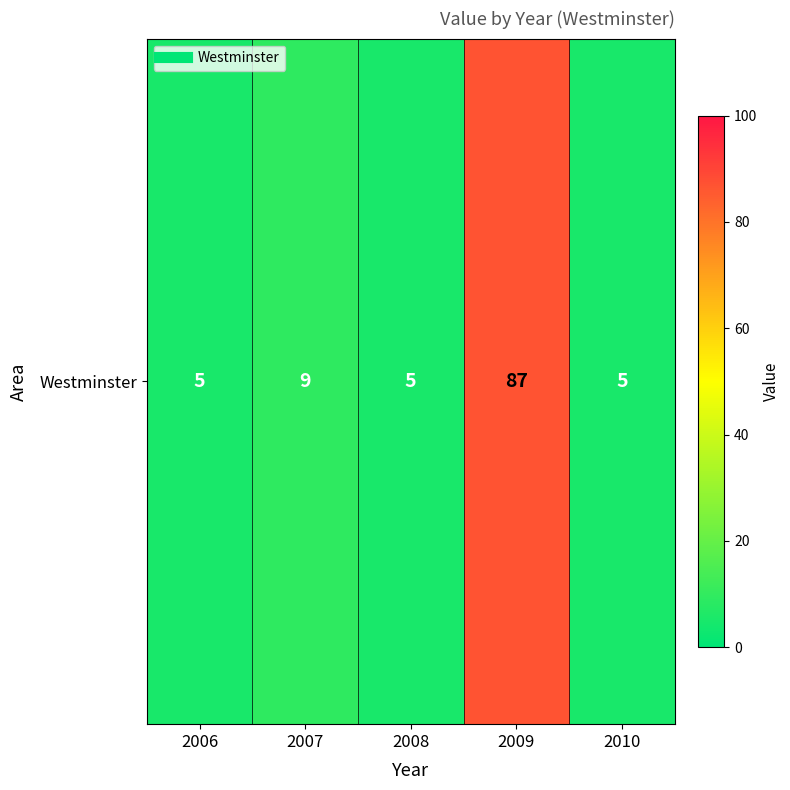

Count the number of data series in this chart.

1